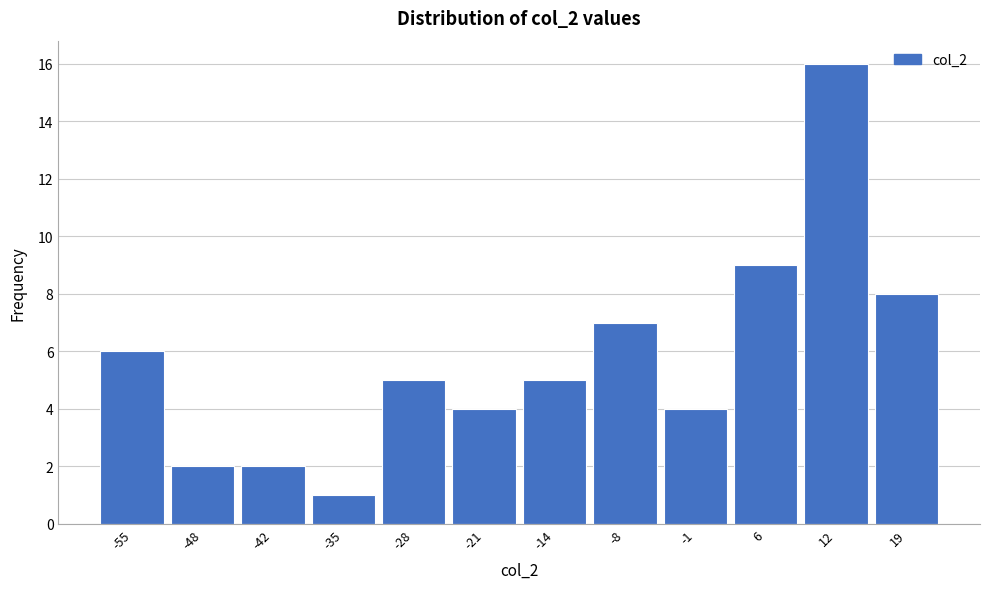

Reading left to right, list all the values displayed in this chart.

6	2	2	1	5	4	5	7	4	9	16	8